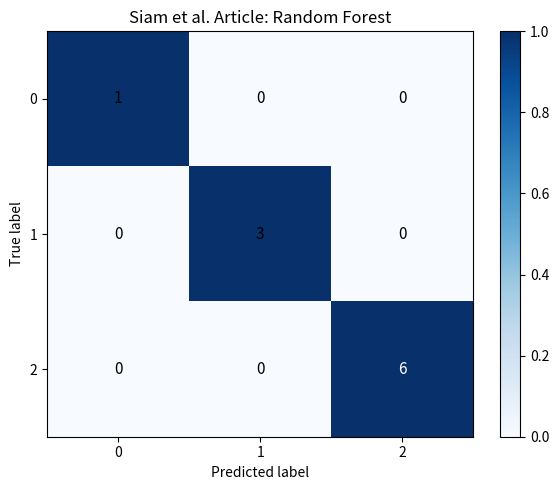

What is the difference between the highest and lowest values at 1?

3